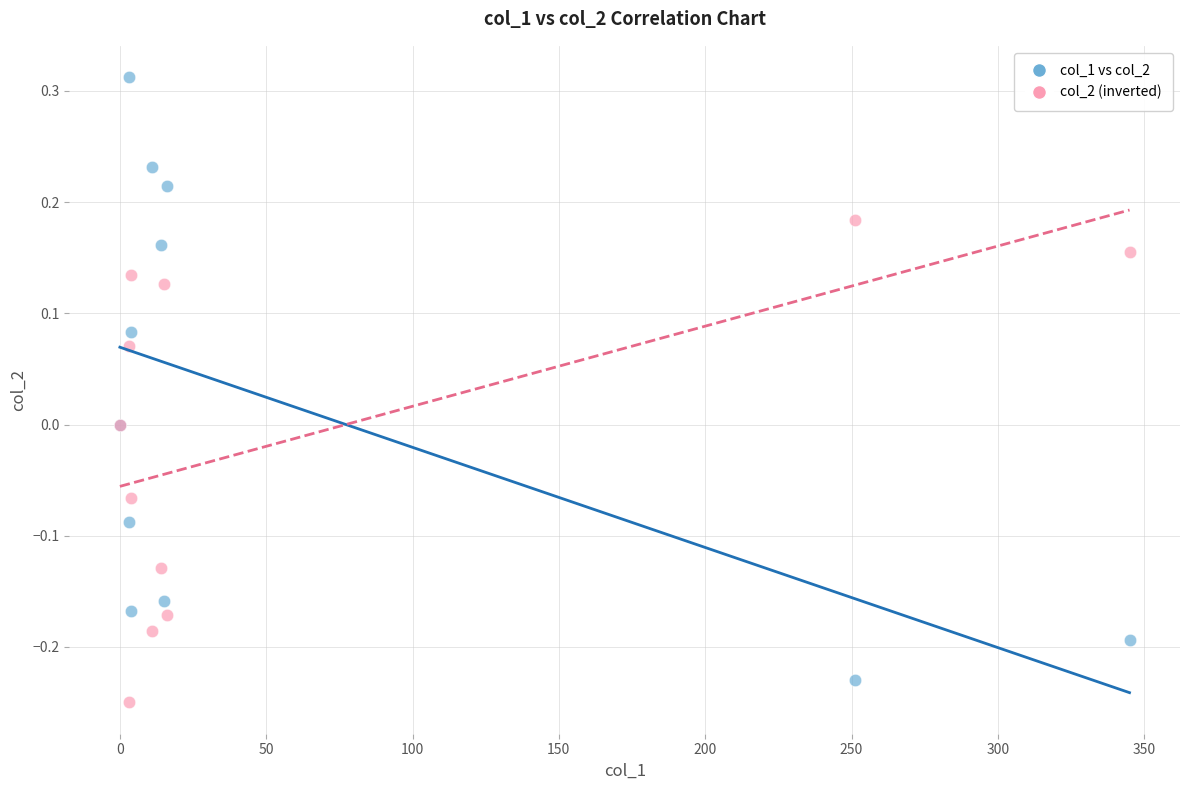

Which series reaches the maximum Y coordinate?

col_1 vs col_2